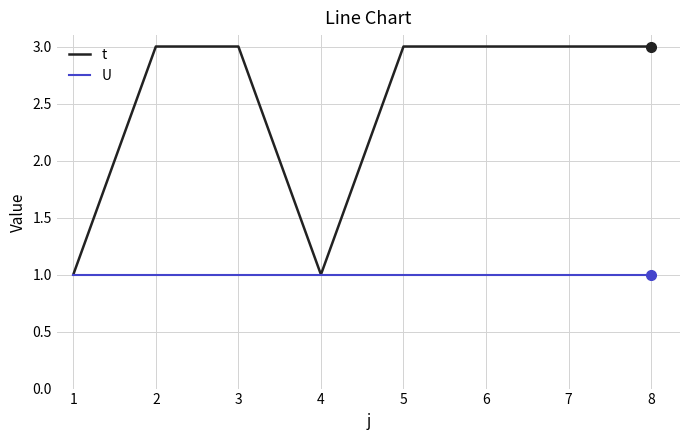

The t series shows 1 at 3. True or false?

False